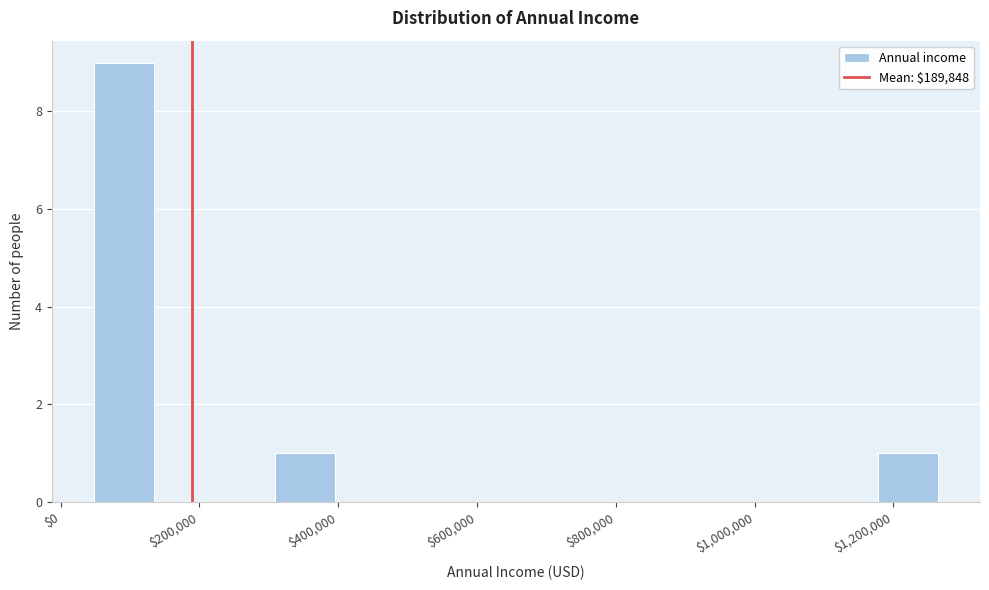

How tall is the bar that spans 300000 to 400000 on the x-axis? Neither the bar edges nor the heights are printed on the chart, so give them approximately, as read against the axes.

1